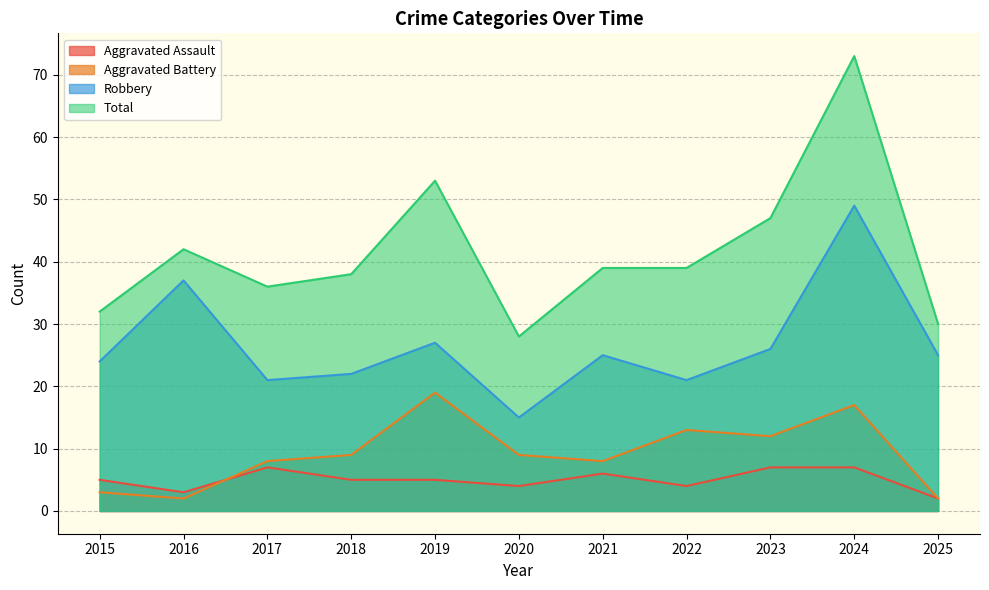

True or false: Aggravated Battery and Robbery cross at least once.

False